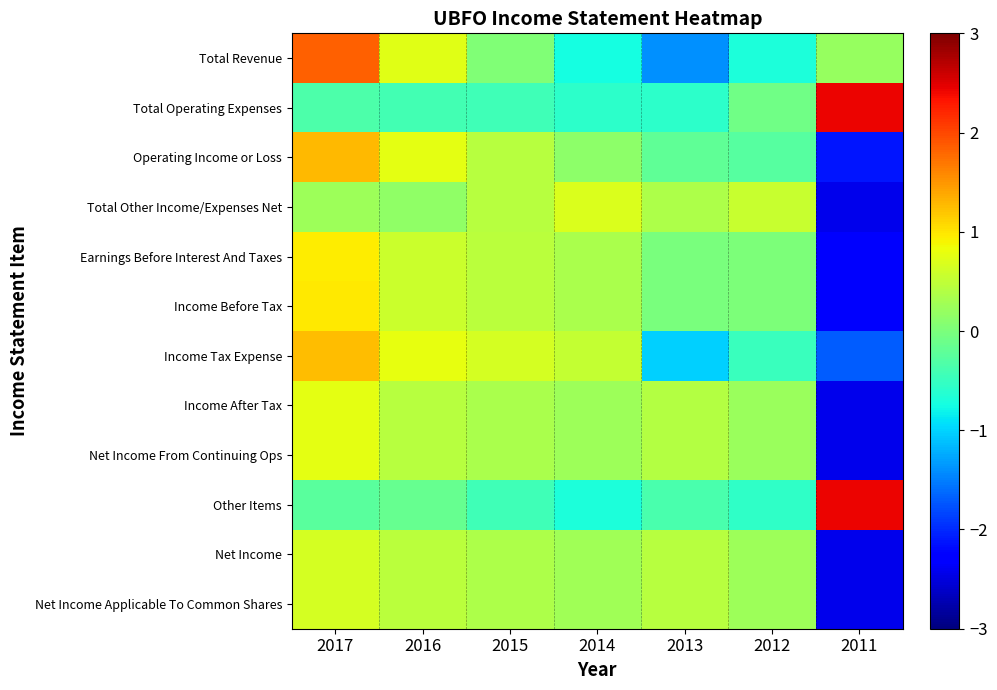

At 2011, list the series in order from largest to smallest.

Total Operating Expenses, Other Items, Total Revenue, Income Tax Expense, Operating Income or Loss, Income Before Tax, Earnings Before Interest And Taxes, Income After Tax, Net Income From Continuing Ops, Total Other Income/Expenses Net, Net Income, Net Income Applicable To Common Shares